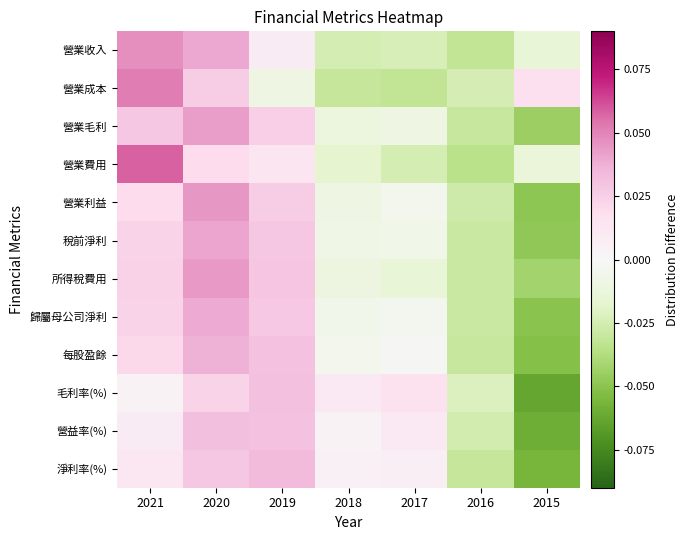

Reading left to right, transcribe all the data shown in this chart.

營業收入: 2021=0.0	2020=0.0	2019=0.0	2018=-0.0	2017=-0.0	2016=-0.0	2015=-0.0
營業成本: 2021=0.1	2020=0.0	2019=-0.0	2018=-0.0	2017=-0.0	2016=-0.0	2015=0.0
營業毛利: 2021=0.0	2020=0.0	2019=0.0	2018=-0.0	2017=-0.0	2016=-0.0	2015=-0.0
營業費用: 2021=0.1	2020=0.0	2019=0.0	2018=-0.0	2017=-0.0	2016=-0.0	2015=-0.0
營業利益: 2021=0.0	2020=0.0	2019=0.0	2018=-0.0	2017=-0.0	2016=-0.0	2015=-0.0
稅前淨利: 2021=0.0	2020=0.0	2019=0.0	2018=-0.0	2017=-0.0	2016=-0.0	2015=-0.0
所得稅費用: 2021=0.0	2020=0.0	2019=0.0	2018=-0.0	2017=-0.0	2016=-0.0	2015=-0.0
歸屬母公司淨利: 2021=0.0	2020=0.0	2019=0.0	2018=-0.0	2017=-0.0	2016=-0.0	2015=-0.1
每股盈餘: 2021=0.0	2020=0.0	2019=0.0	2018=-0.0	2017=-0.0	2016=-0.0	2015=-0.1
毛利率(%): 2021=0.0	2020=0.0	2019=0.0	2018=0.0	2017=0.0	2016=-0.0	2015=-0.1
營益率(%): 2021=0.0	2020=0.0	2019=0.0	2018=0.0	2017=0.0	2016=-0.0	2015=-0.1
淨利率(%): 2021=0.0	2020=0.0	2019=0.0	2018=0.0	2017=0.0	2016=-0.0	2015=-0.1